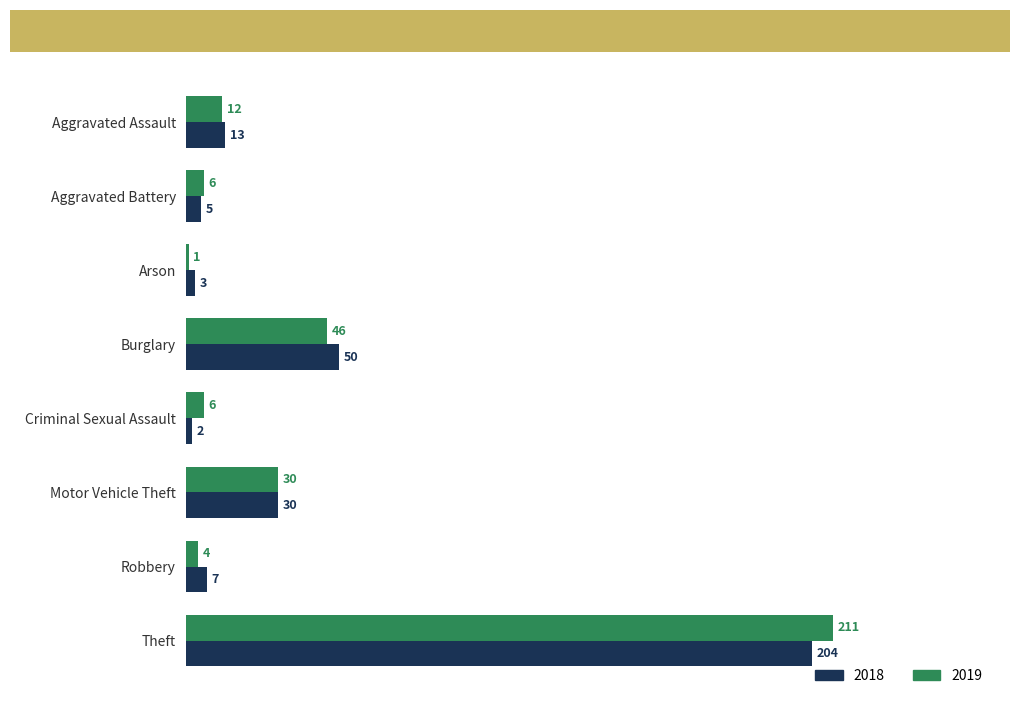

The value of 2019 at Motor Vehicle Theft is 52. True or false?

False